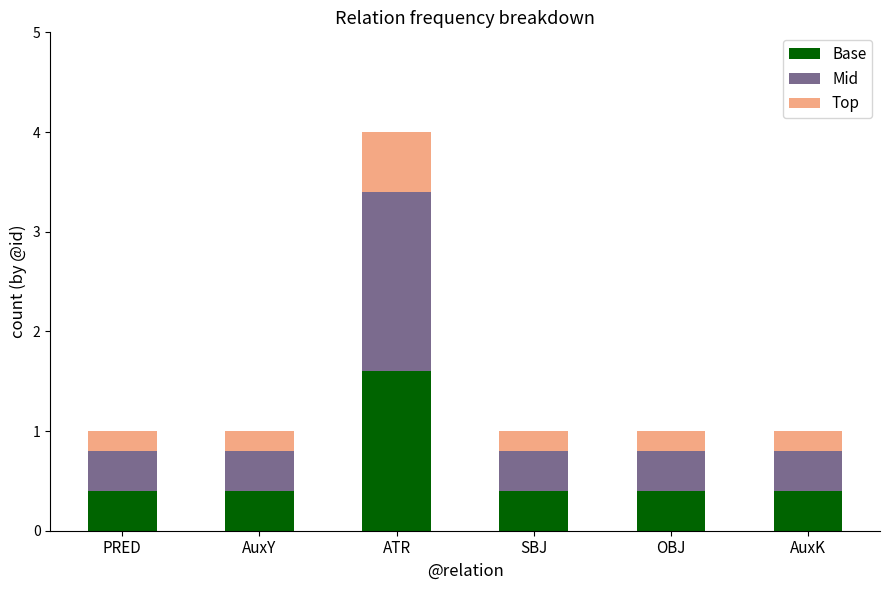

What is the maximum value for Base?

1.6